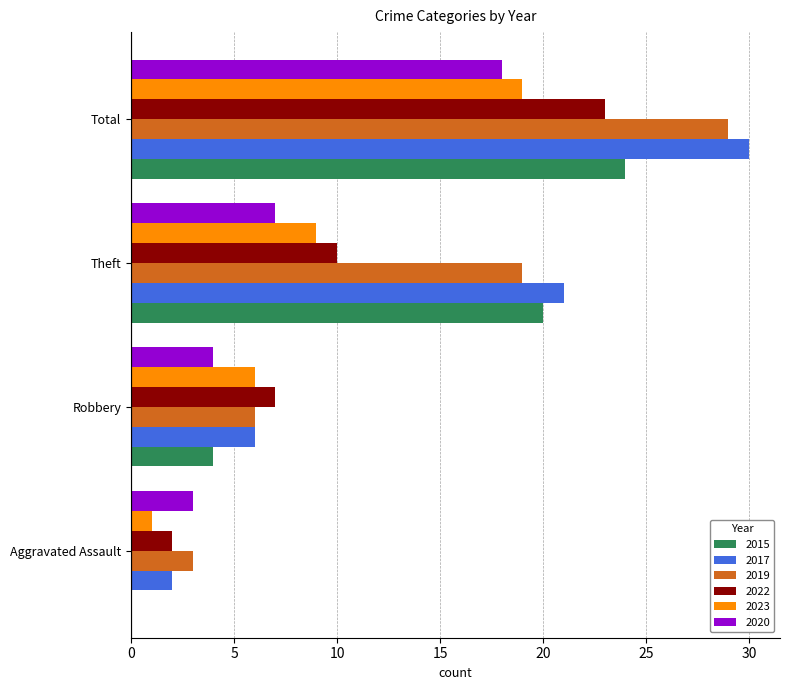

What is the maximum value for 2022?

23